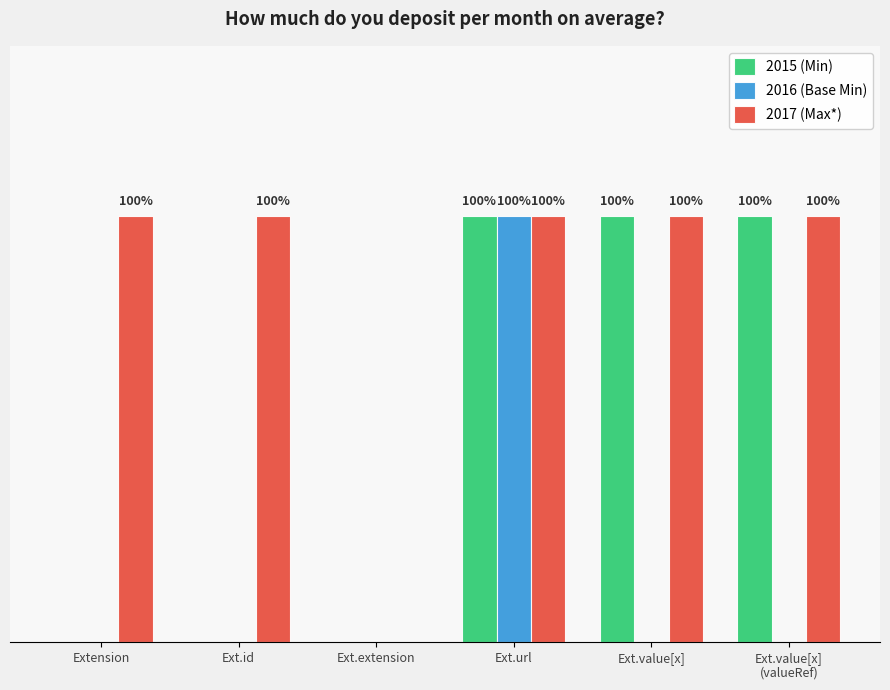

True or false: 2016 (Base Min) has a value of 0 at Ext.id.

False